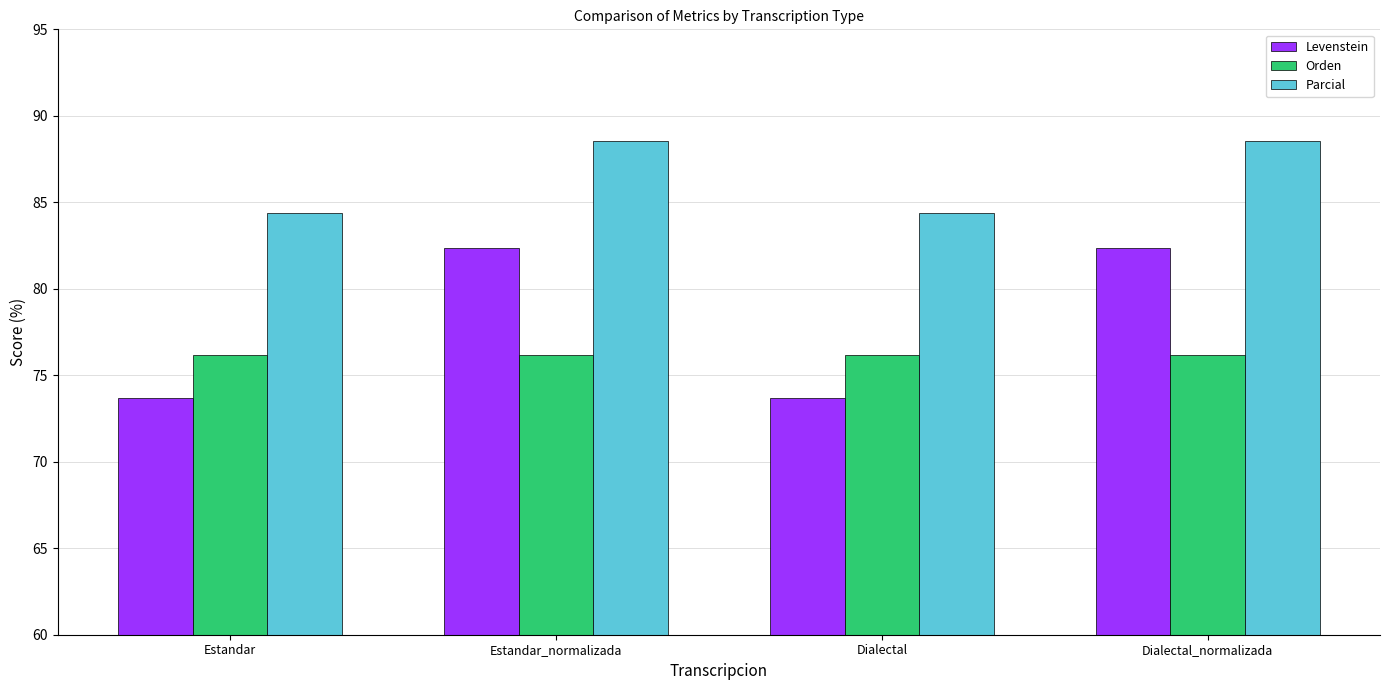

How many series are shown in this chart?

3